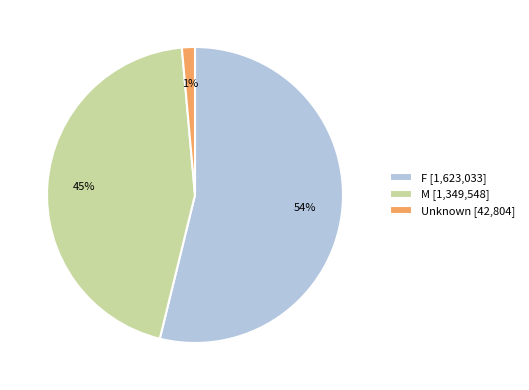

Which slice is the largest?

F